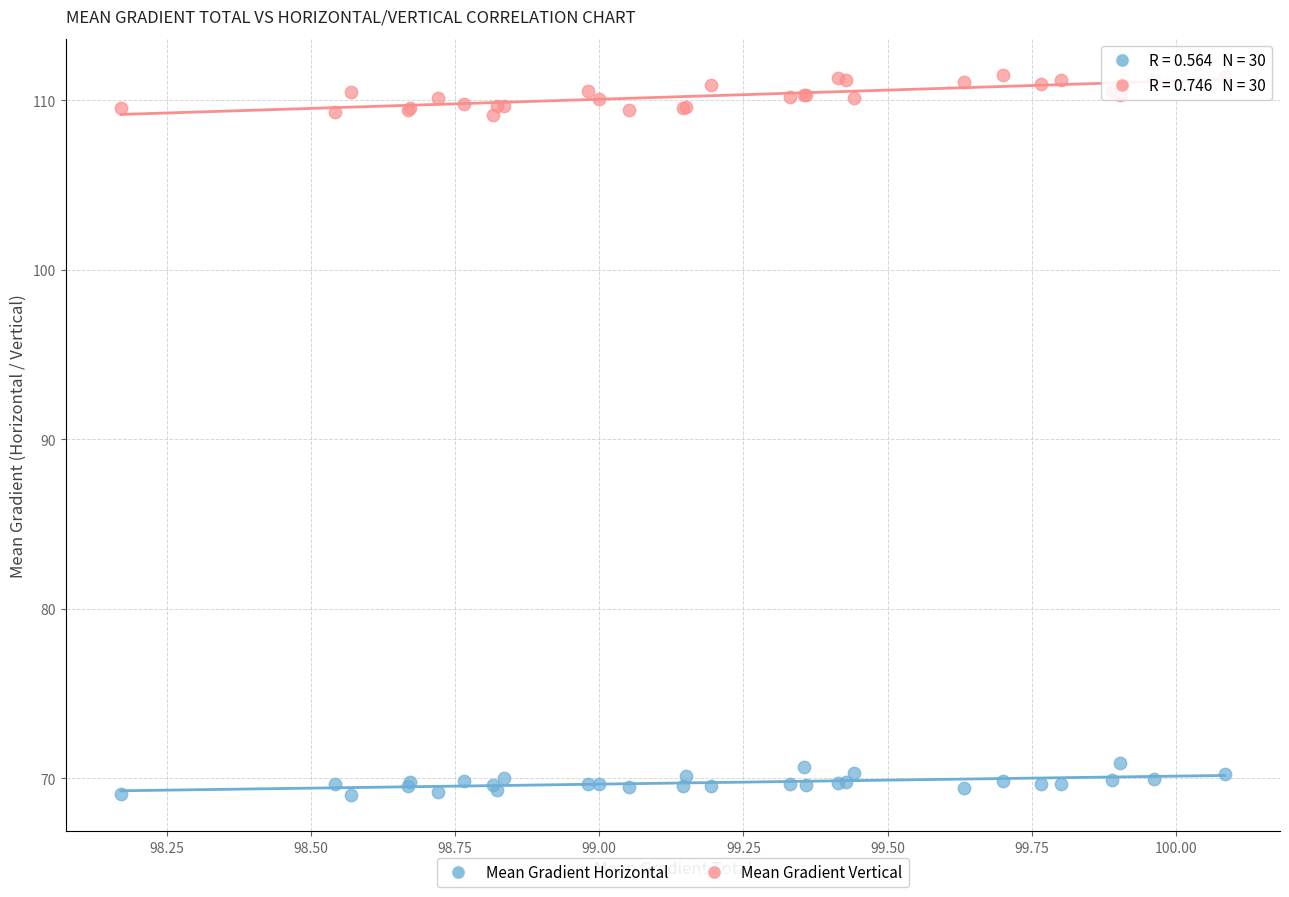

Which series contains the lowest Y value?

Mean Gradient Horizontal